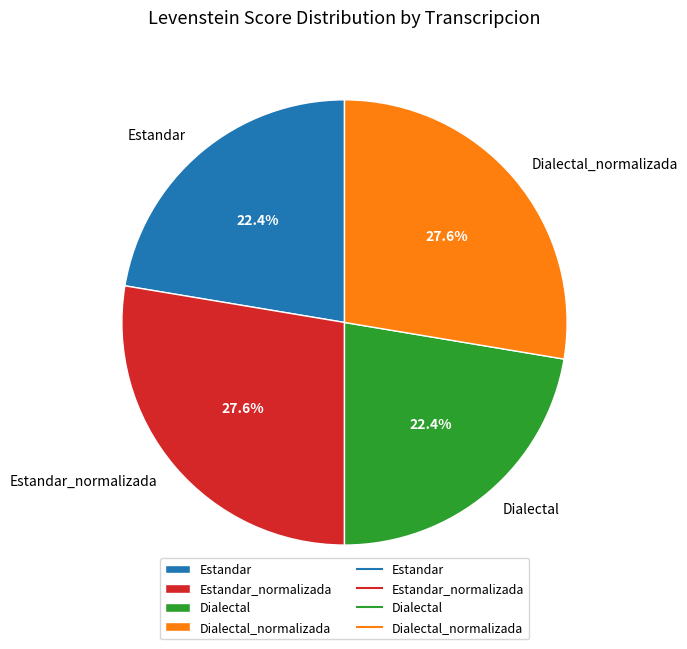

The Estandar_normalizada slice represents 28% of the pie. True or false?

True